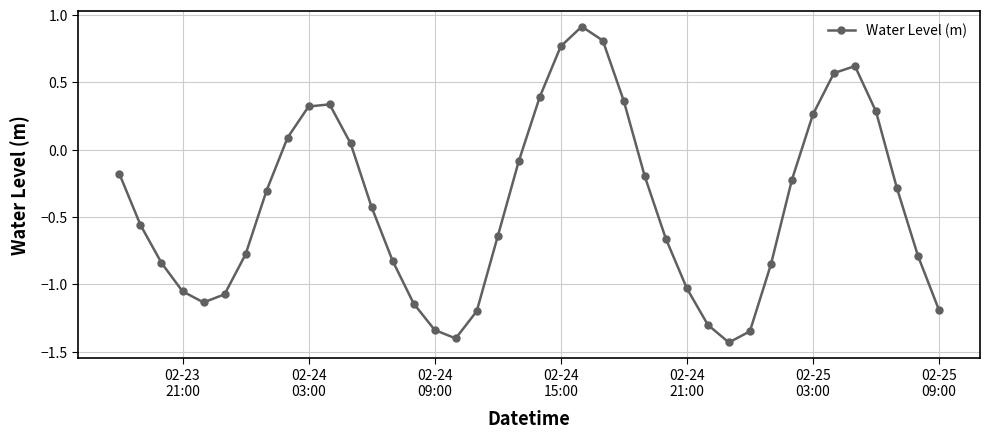

What is the difference between the maximum and minimum values?

2.3